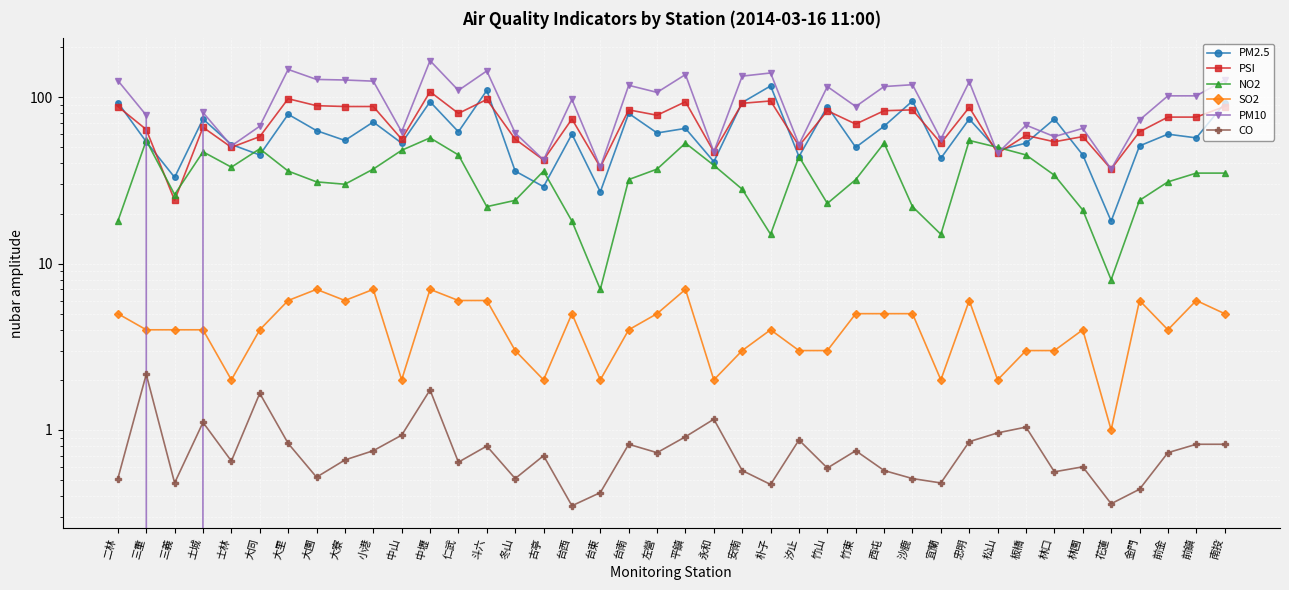

What is the difference between the maximum and minimum values in the CO series?

1.8